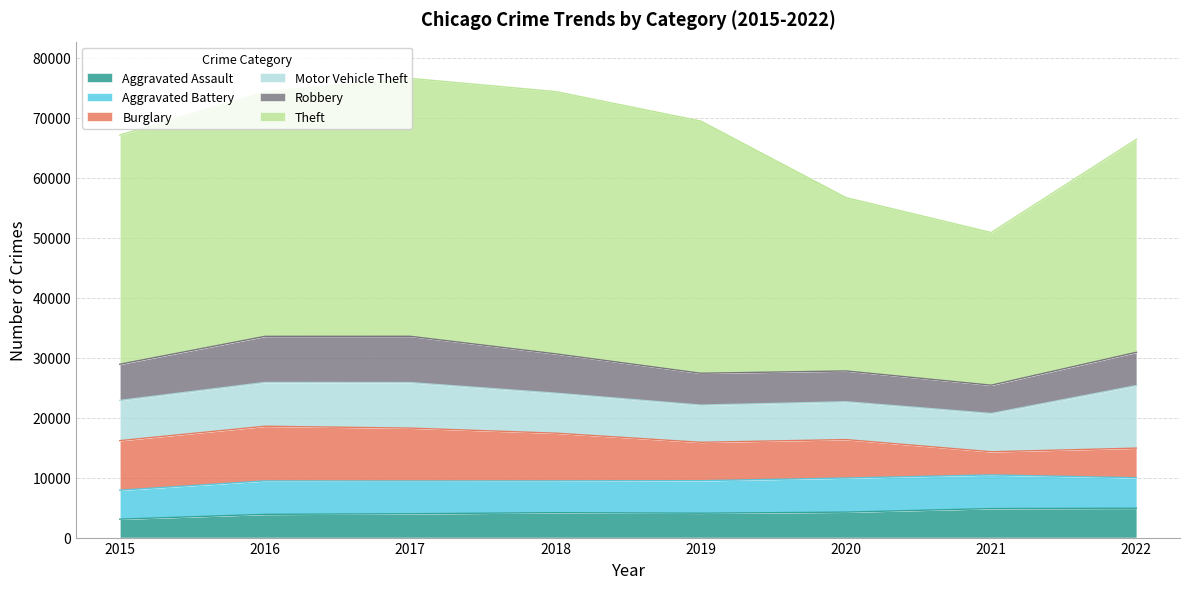

Reading left to right, what are all the values shown in this chart?

Aggravated Assault: 3069	3872	3971	4149	4061	4243	4835	4894
Aggravated Battery: 4829	5581	5462	5306	5421	5688	5613	5080
Burglary: 8267	9110	8822	7958	6403	6411	3861	4943
Motor Vehicle Theft: 6706	7306	7592	6674	6209	6309	6384	10432
Robbery: 6030	7686	7715	6553	5306	5133	4719	5548
Theft: 38217	40774	43009	43728	42059	28902	25456	35515